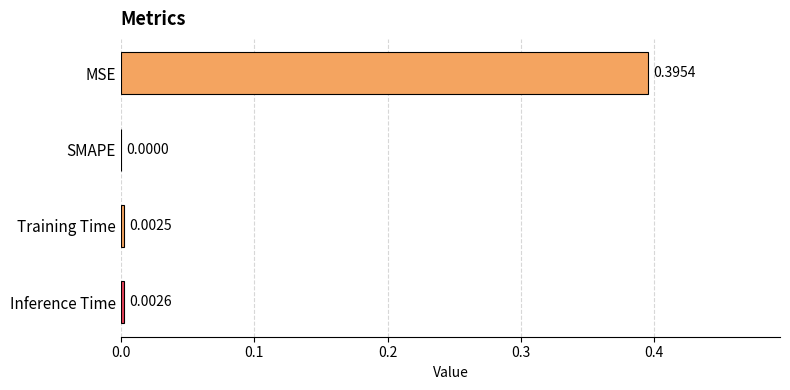

Between SMAPE and Training Time, which is larger?

Training Time